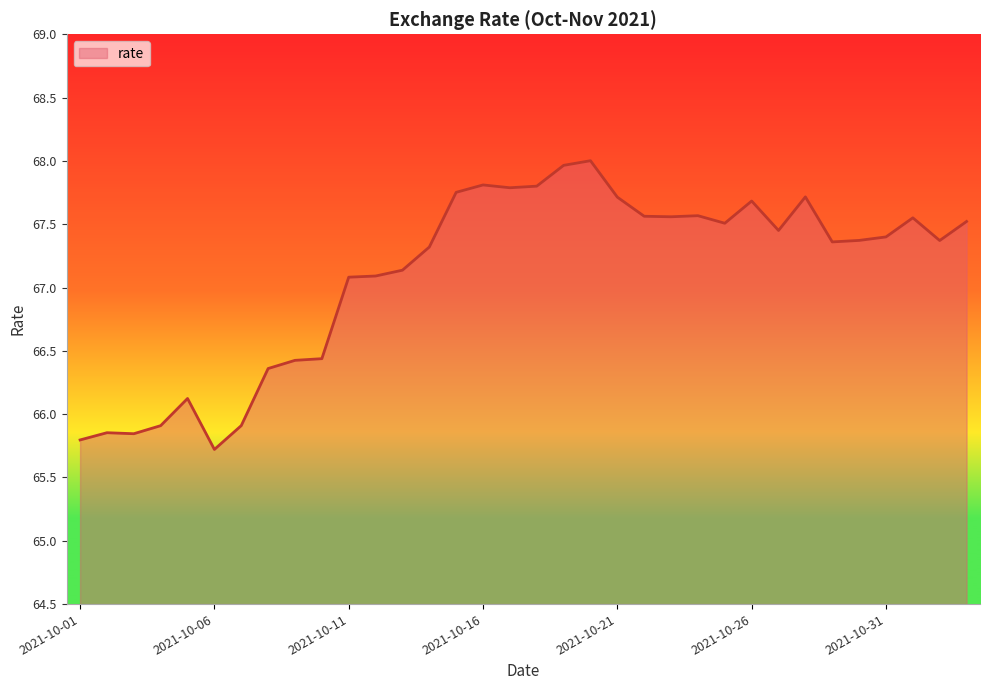

What is the difference between the maximum and minimum values?

2.3